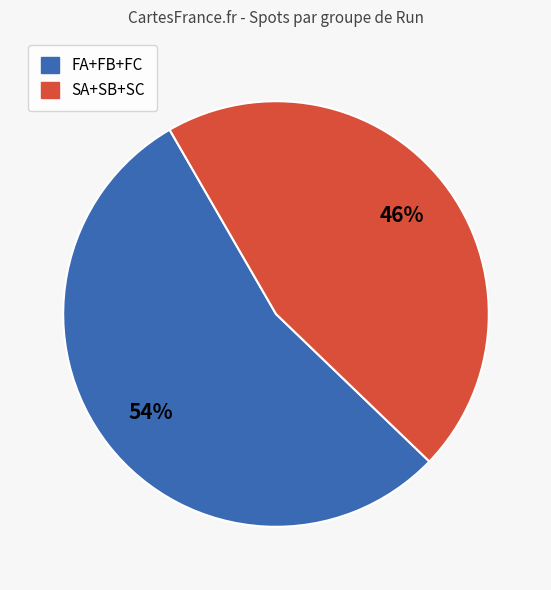

Is there a majority slice in this chart?

Yes